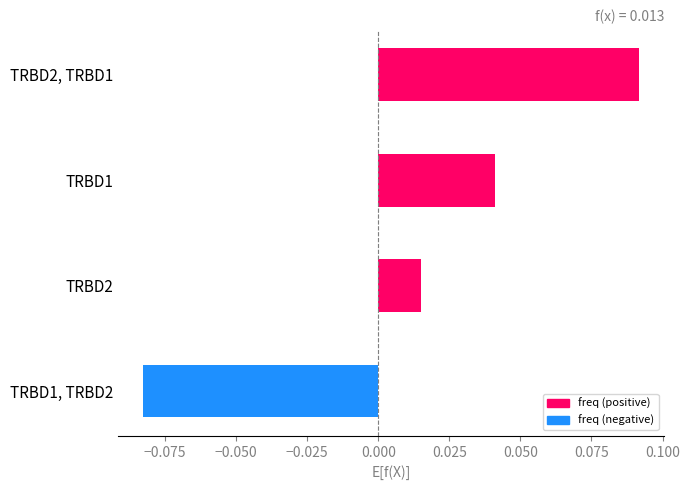

Rank the categories by value from highest to lowest.

TRBD2, TRBD1, TRBD1, TRBD2, TRBD1, TRBD2